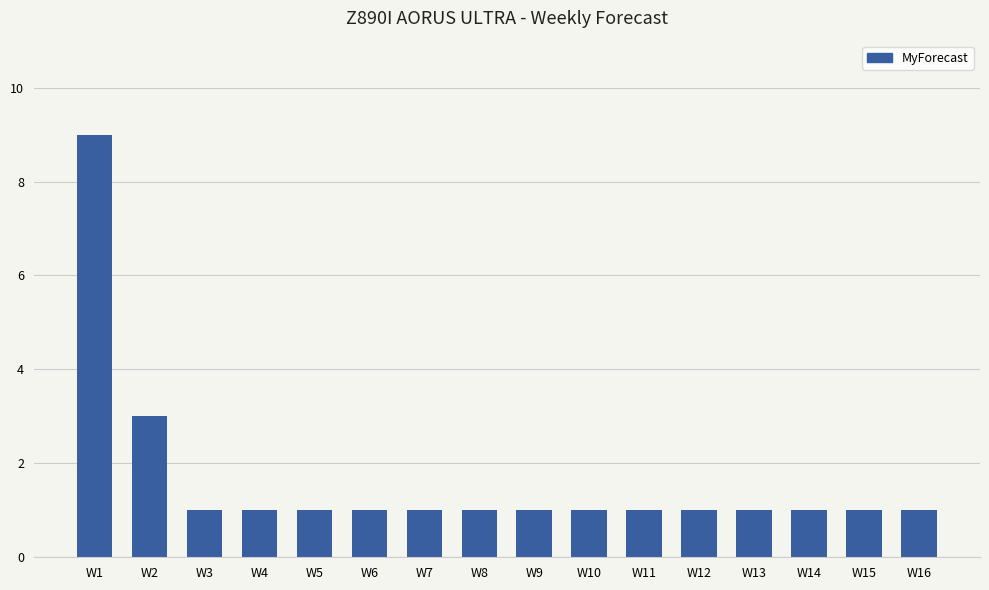

The chart shows a value of 1 at W10. True or false?

True